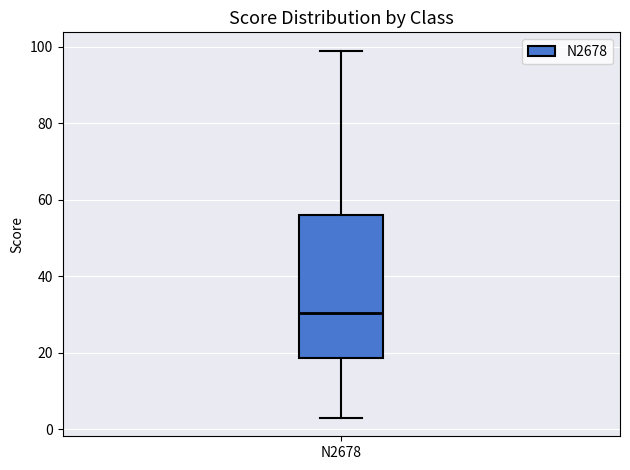

Transcribe this box plot: give where the median line is, the range the box spans, and where the two whiskers end, as read against the y-axis. The values are not printed on the chart, so give them approximately, as read against the axis.

median 30, box 18 to 56, whiskers 4 to 100